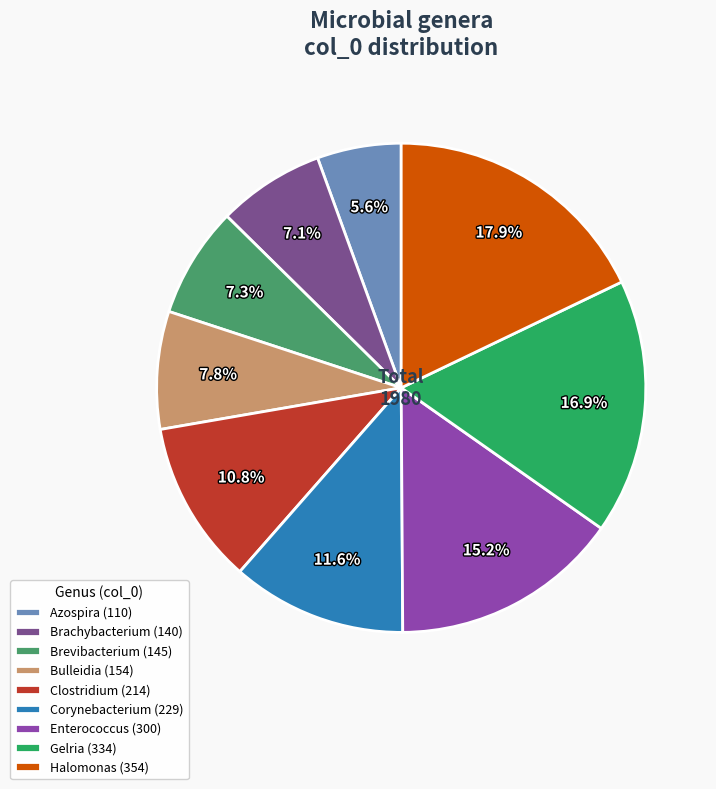

Count the number of slices in the pie.

9